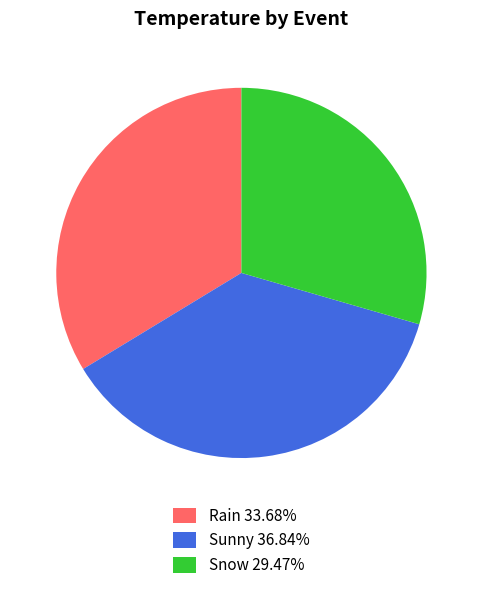

Which slice is the smallest?

Snow